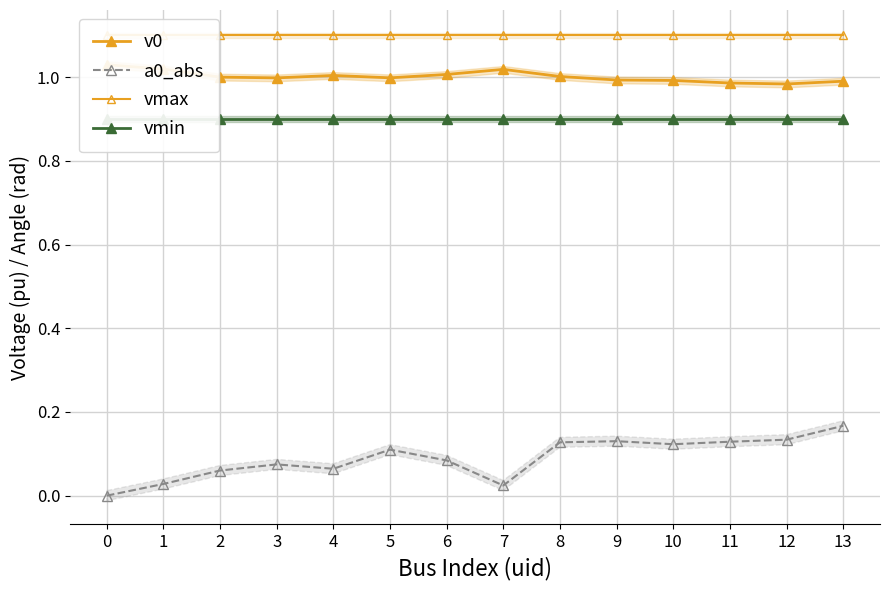

What is the total value across all series at 4?

3.1